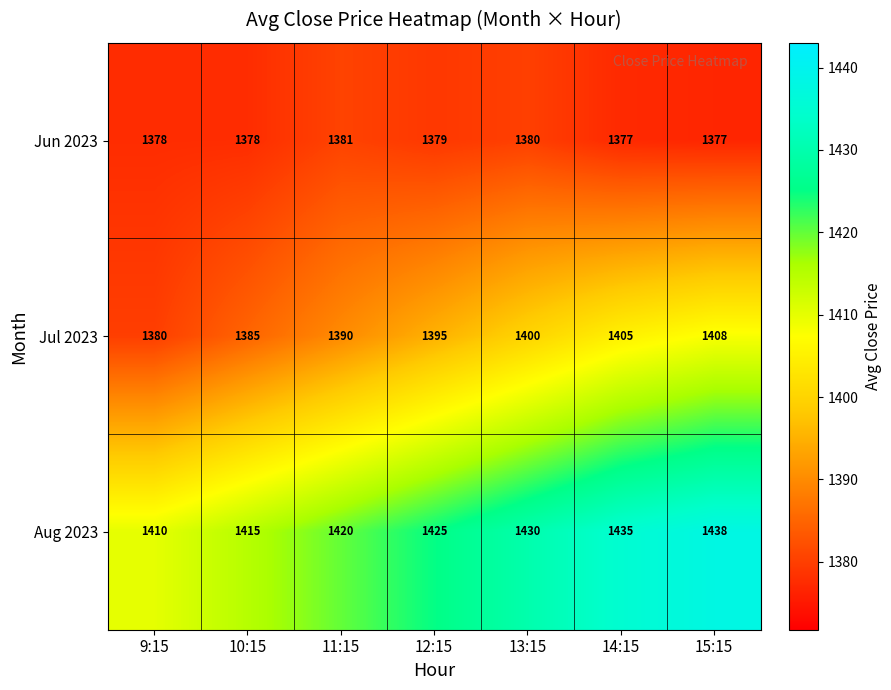

Reading left to right, transcribe all the data shown in this chart.

Jun 2023: 1378	1378	1381	1379	1380	1377	1377
Jul 2023: 1380	1385	1390	1395	1400	1405	1408
Aug 2023: 1410	1415	1420	1425	1430	1435	1438